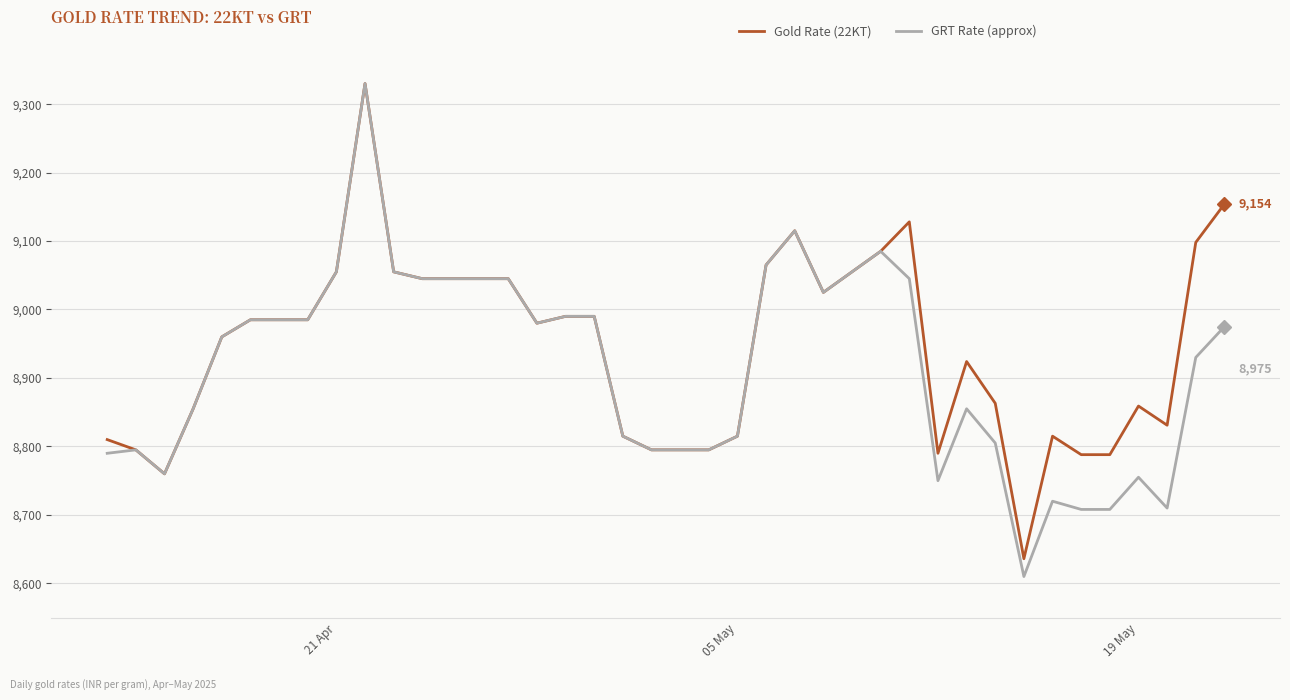

Which series has the largest range (max minus min)?

GRT Rate (approx)